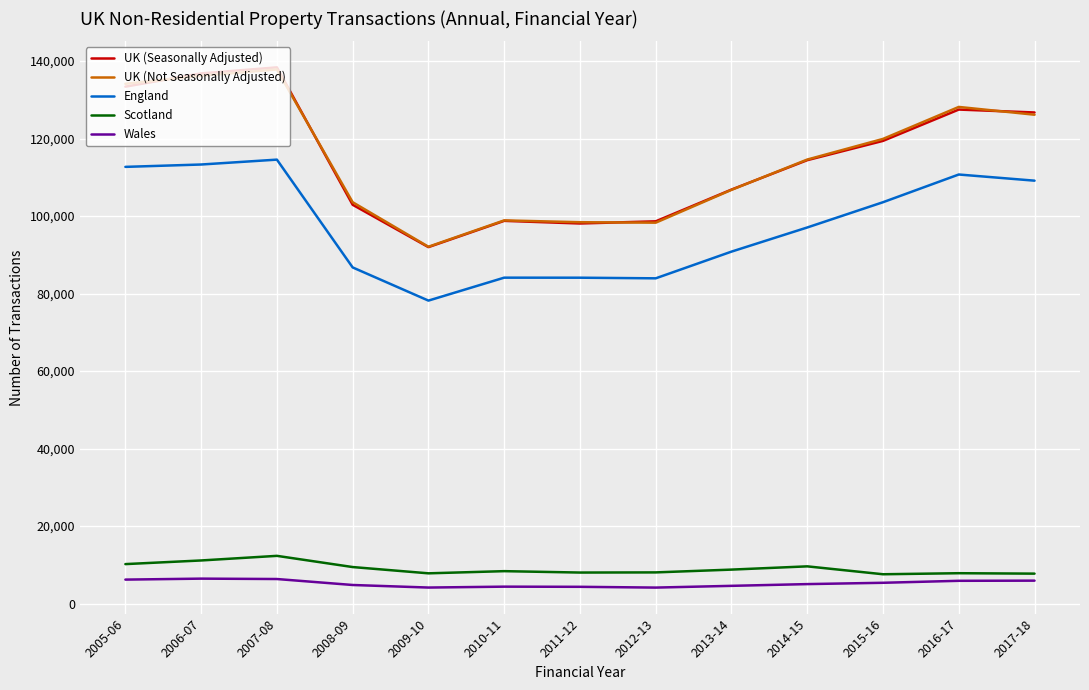

At which label does UK (Seasonally Adjusted) reach its minimum?

2009-10